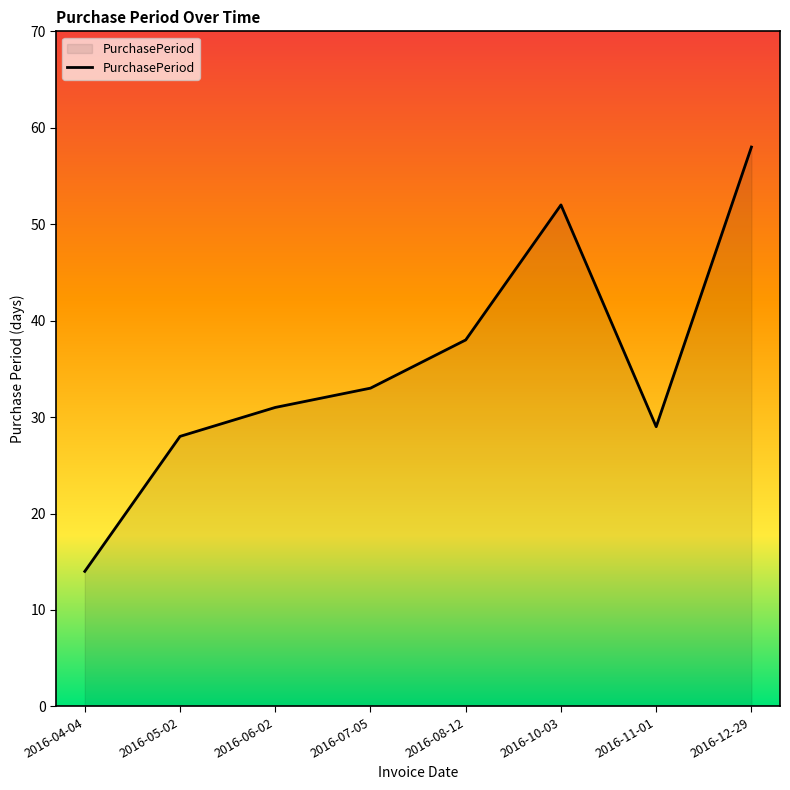

The chart shows a value of 38 at 2016-08-12. True or false?

True